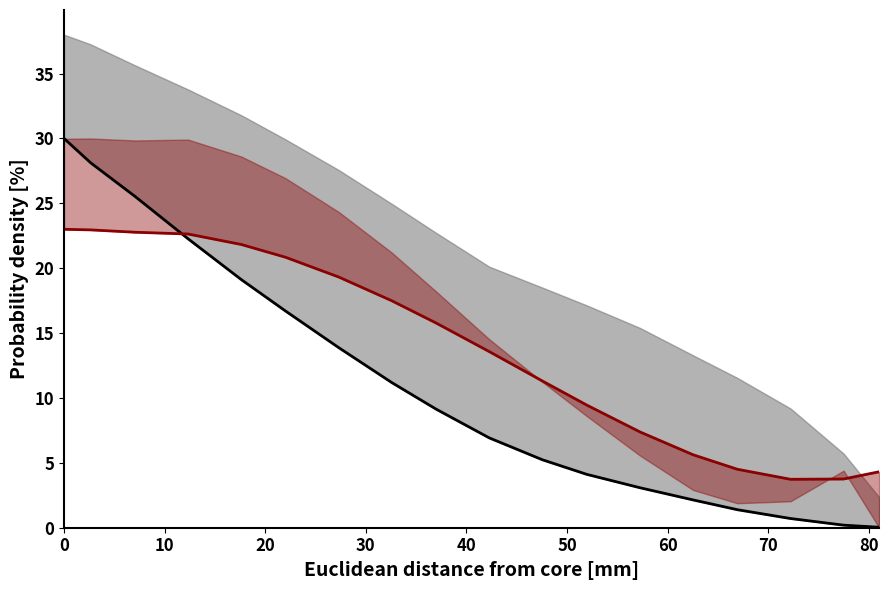

How many data points in col_3 are above 9?

9